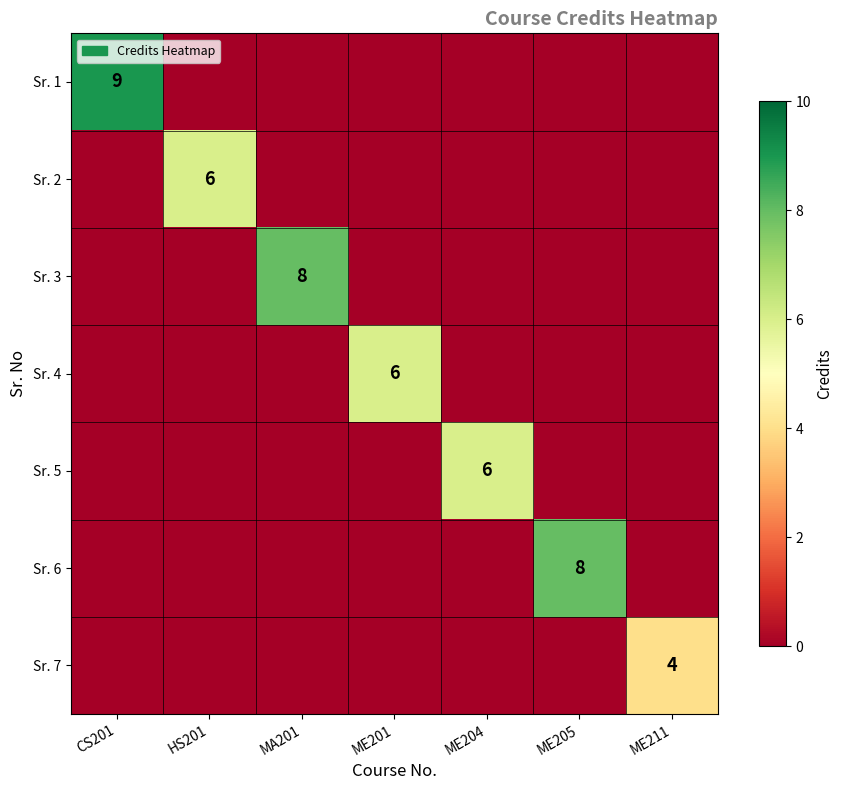

Rank the categories by Sr. 1 value from lowest to highest.

HS201, MA201, ME201, ME204, ME205, ME211, CS201